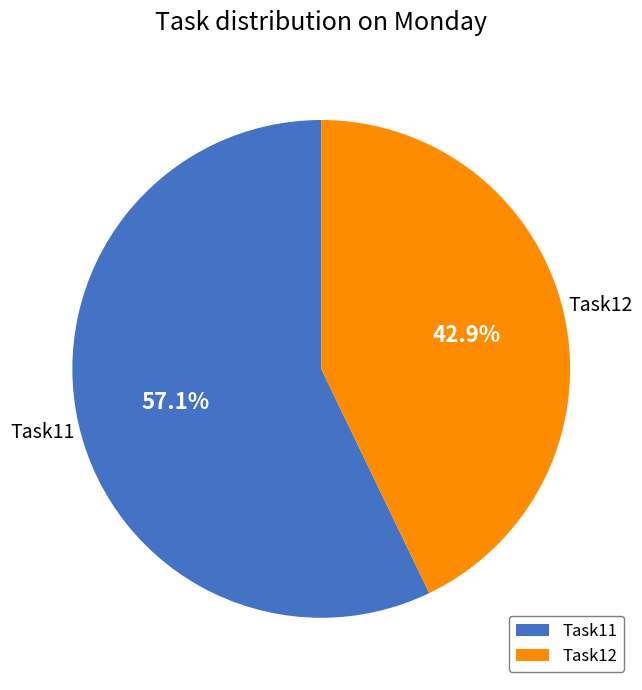

What percentage is NOT represented by Task12?

57.1%